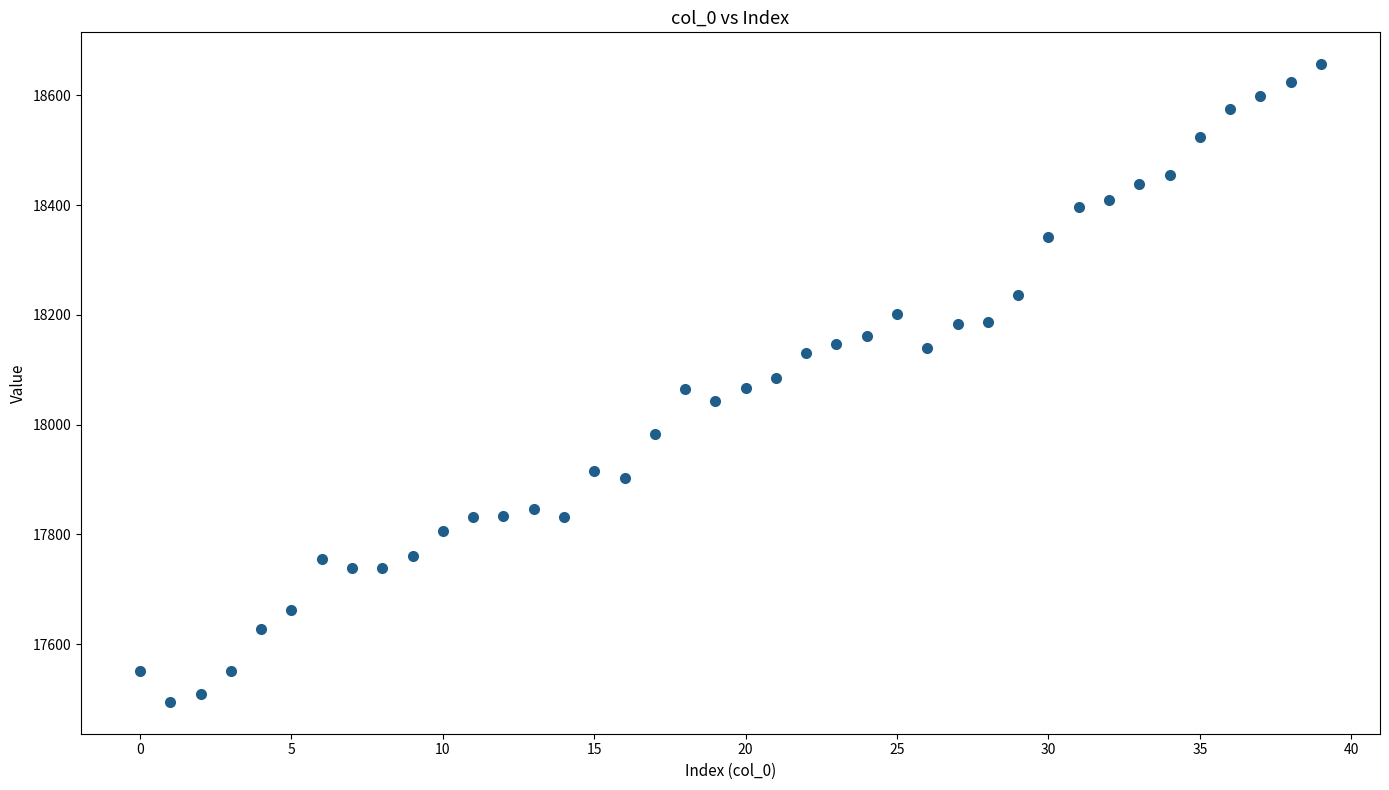

What is the range of Y values (max minus min)?

1162